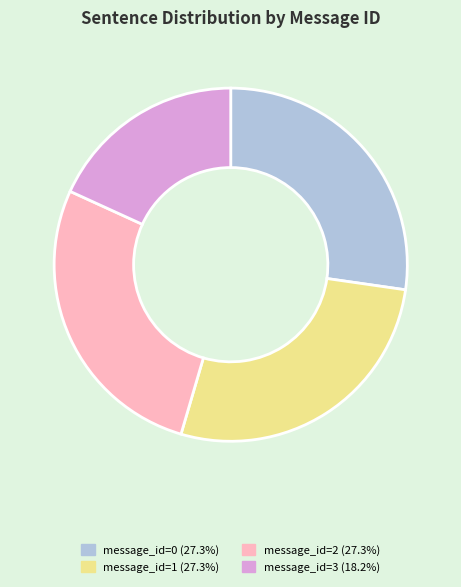

Approximately how many times larger is the value at message_id=1 compared to message_id=3?

1.5